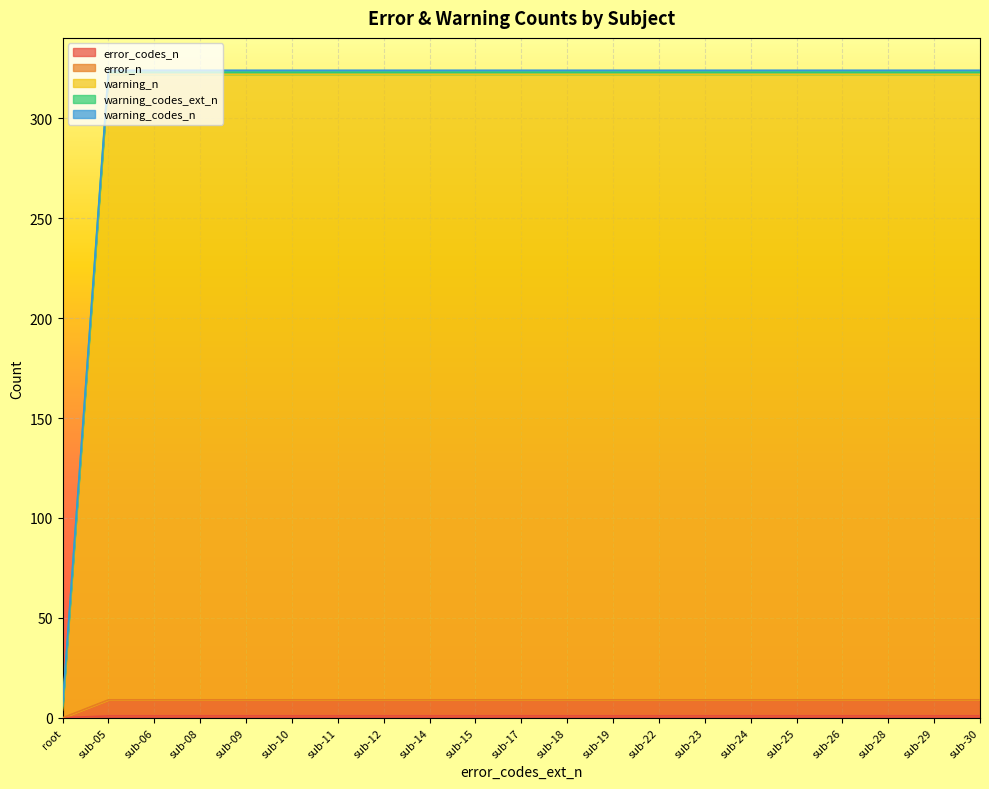

How many lines are shown in the chart?

5